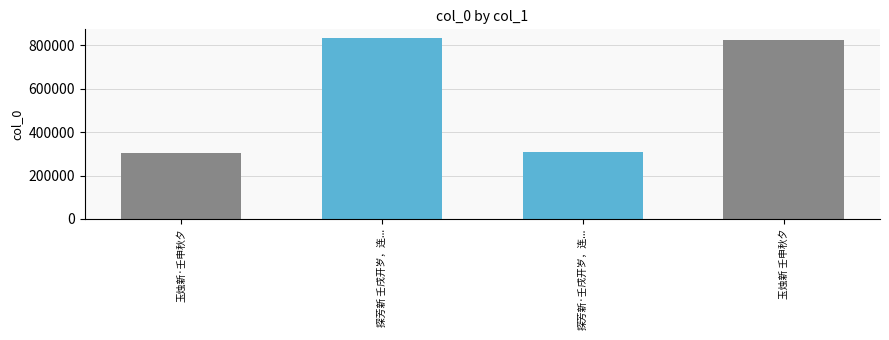

Count the number of data series in this chart.

5